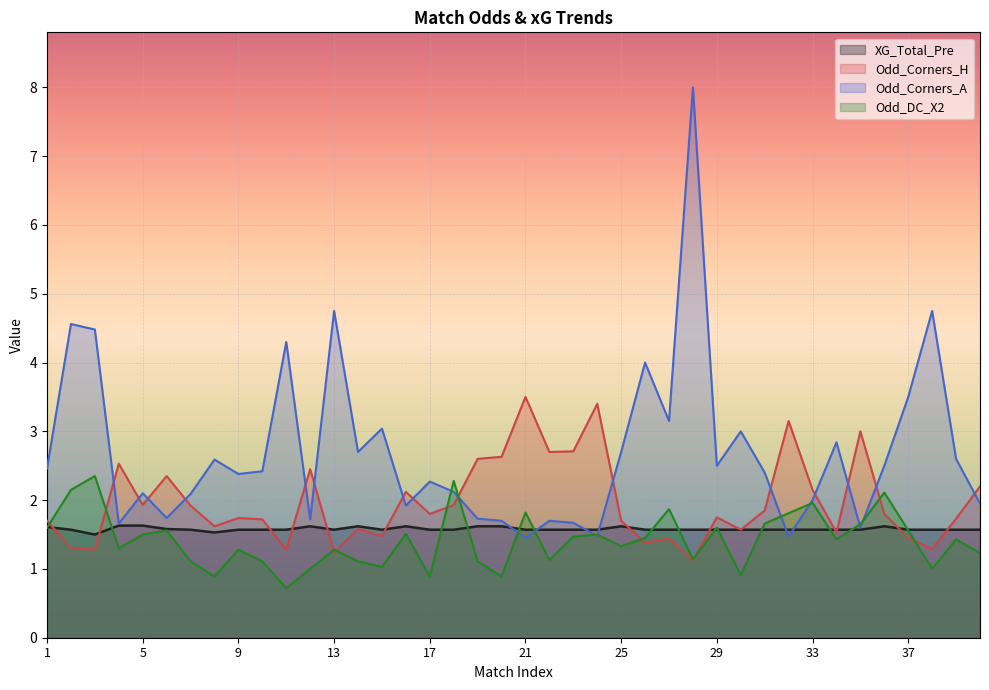

At how many categories does at least one series exceed 4?

6